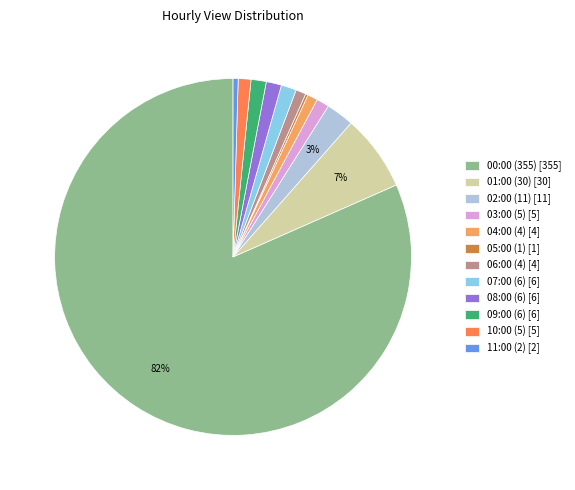

Which has a higher value, 02:00 (11) [11] or 07:00 (6) [6]?

02:00 (11) [11]